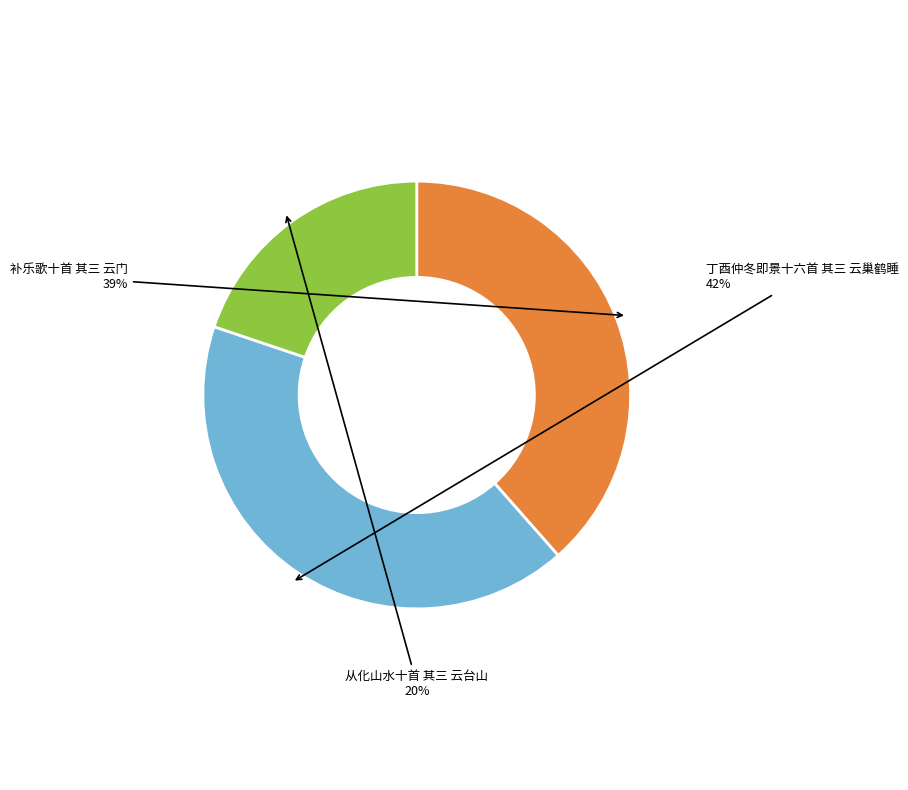

Is there any slice that represents more than half of the pie?

No